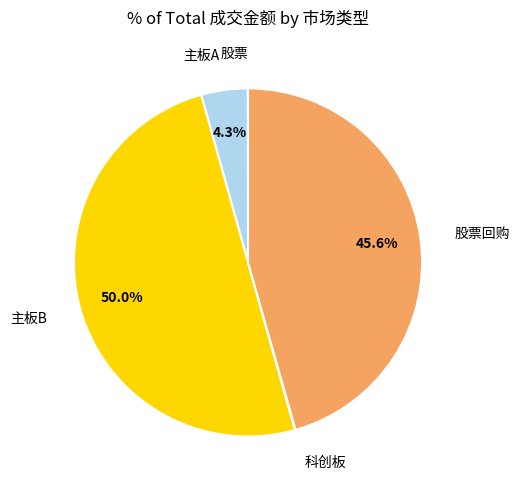

Is there a majority slice in this chart?

No